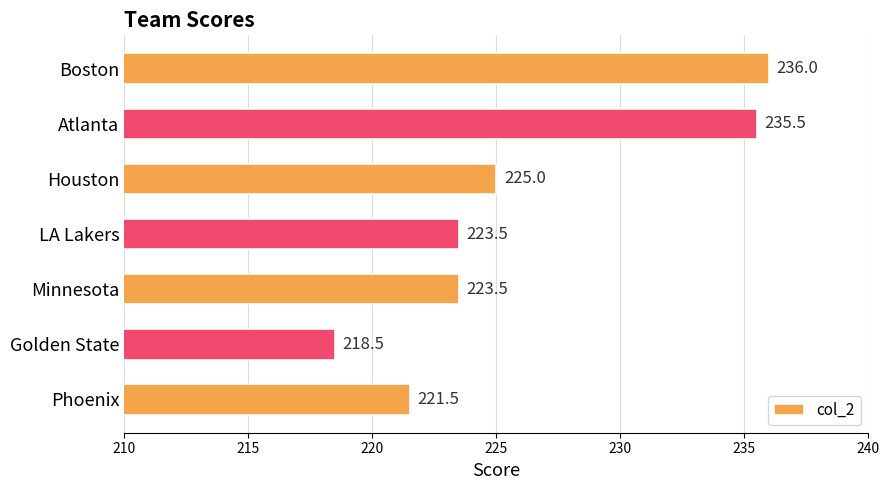

Reading bottom to top, transcribe all the data shown in this chart.

221.5	218.5	223.5	223.5	225.0	235.5	236.0